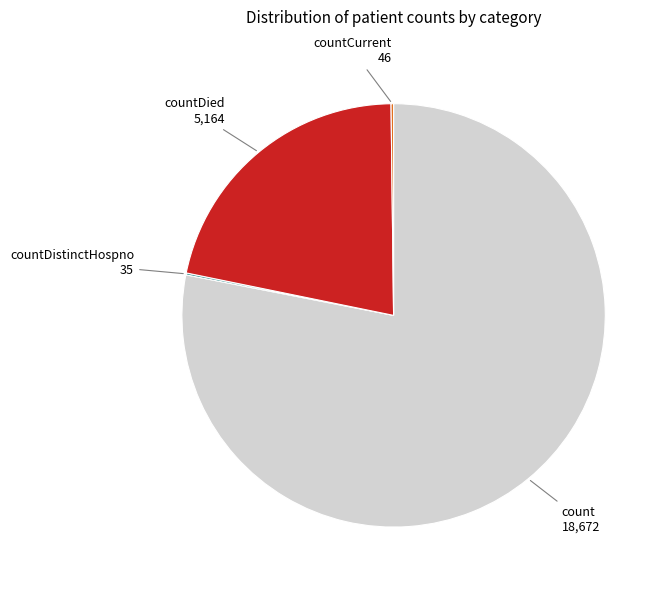

Is it true that count is 78% of the pie?

True